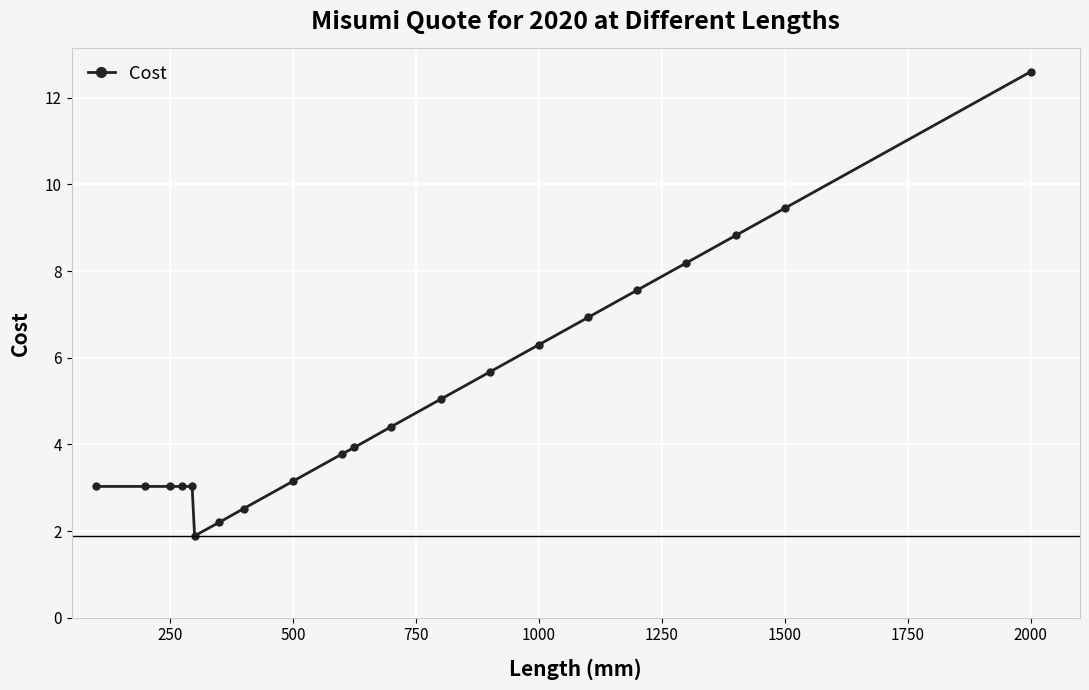

What is the value of the 10th point from the left?

3.8